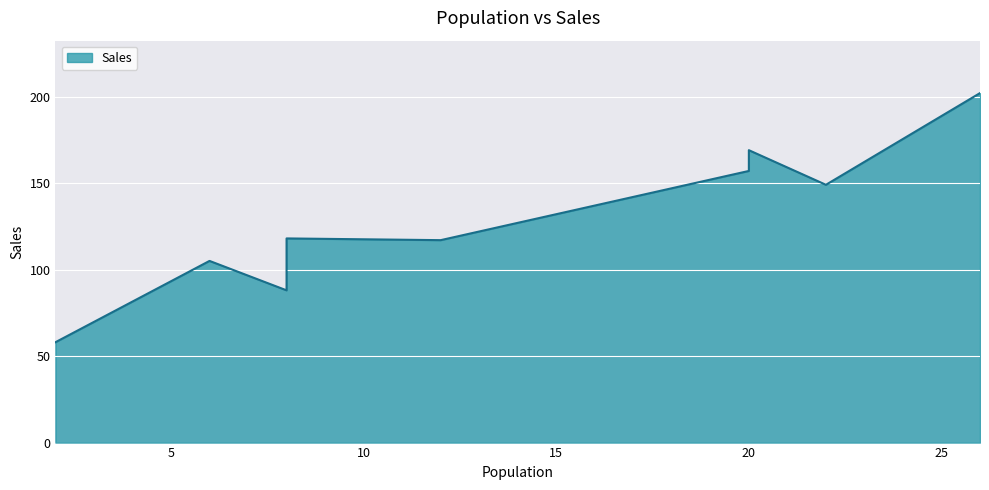

What is the approximate value at 16, to the nearest 50?

150